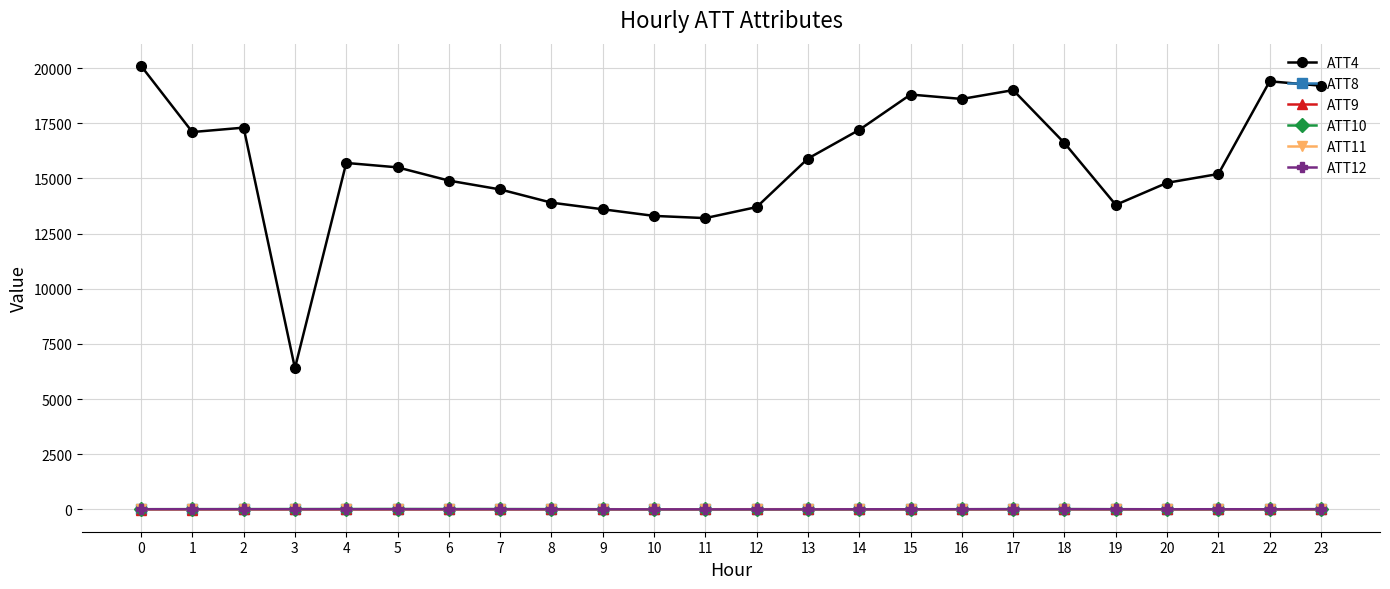

At how many categories does at least one series exceed 10824?

23